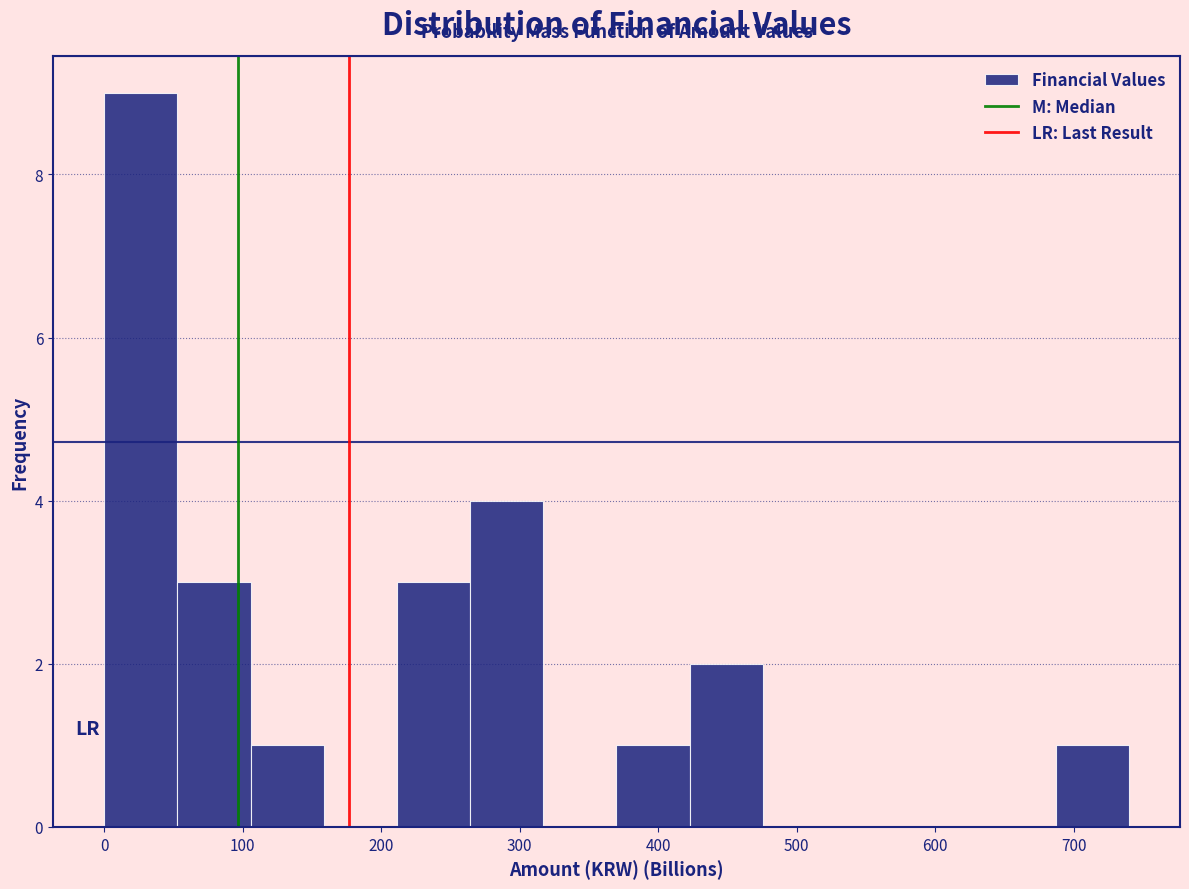

How tall is the bar that spans 0 to 50 on the x-axis? Neither the bar edges nor the heights are printed on the chart, so give them approximately, as read against the axes.

9